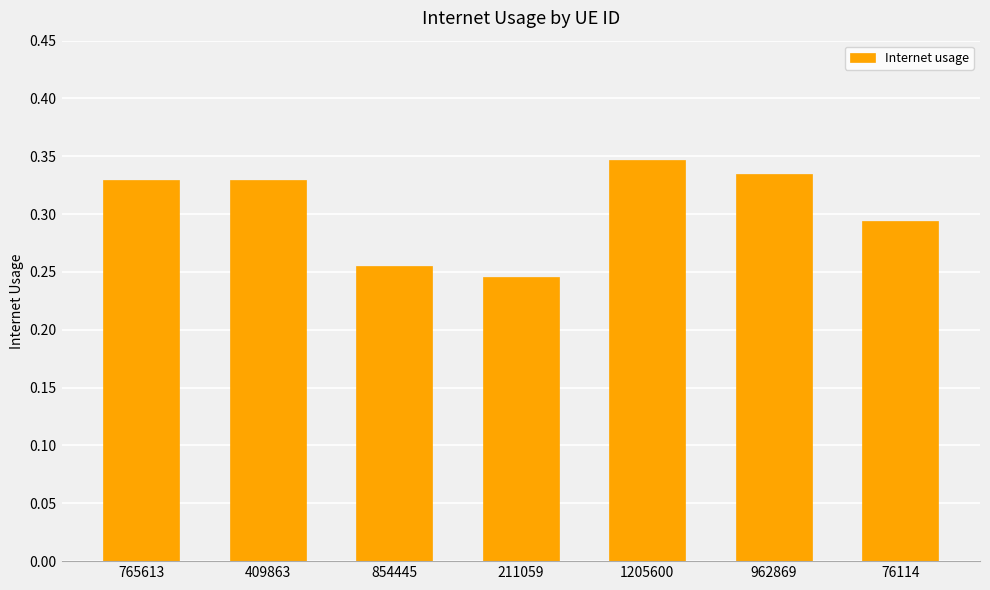

Which label corresponds to the smallest value in the chart?

211059